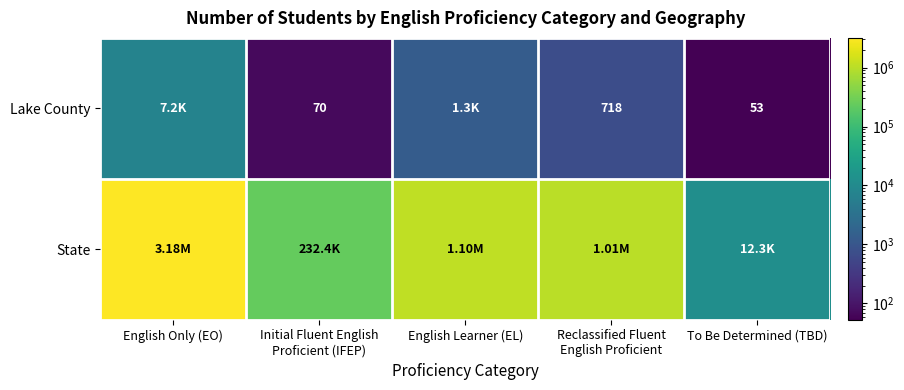

What is the sum of all Lake County values?

9375